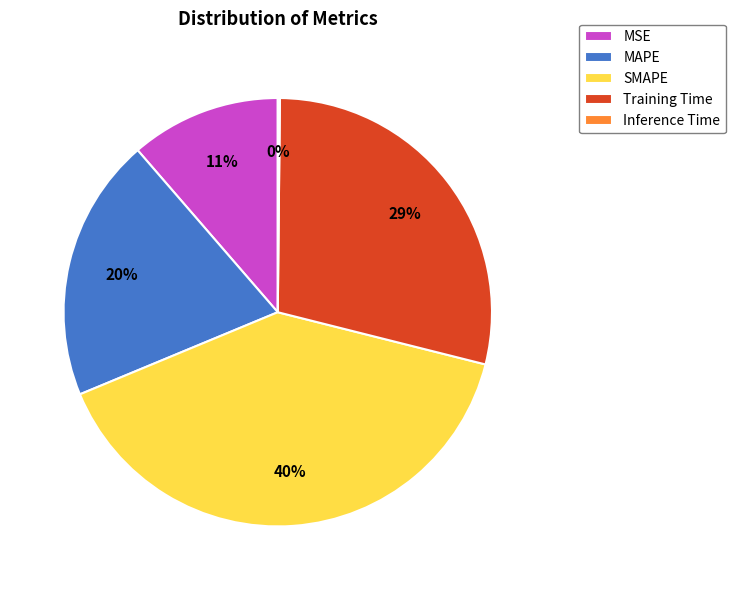

Does Training Time represent more than half of the total?

No